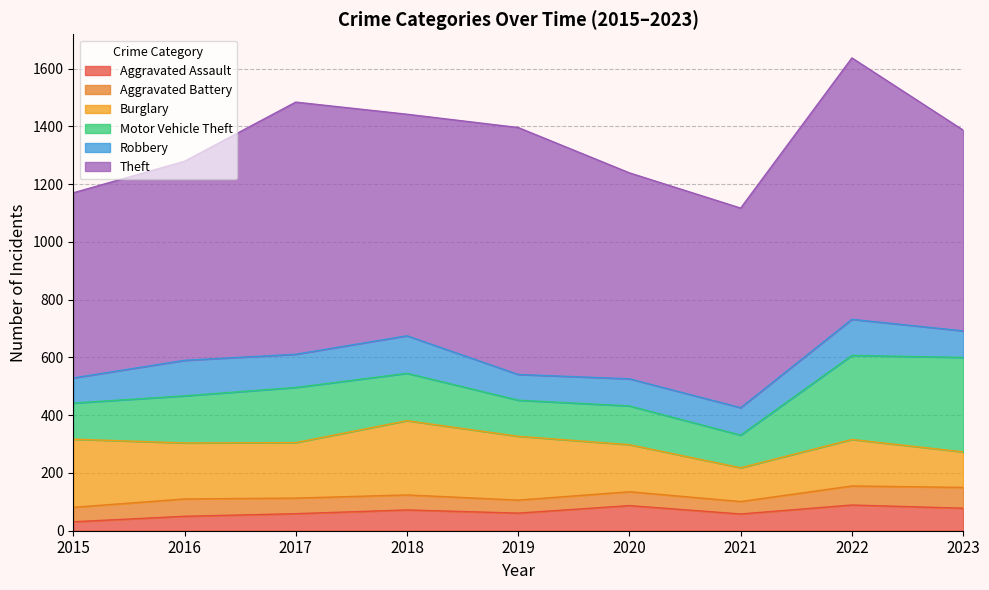

What is the value of the Theft point at the 1st from the left?

641